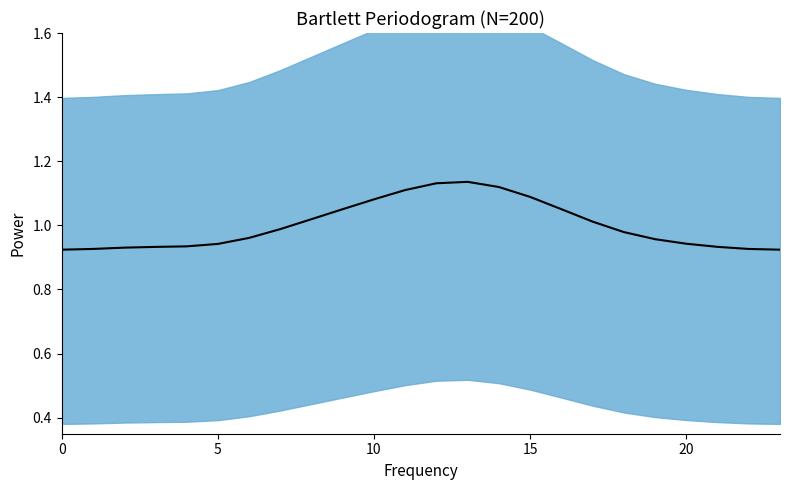

What is the value of the 15th point from the left?

1.1